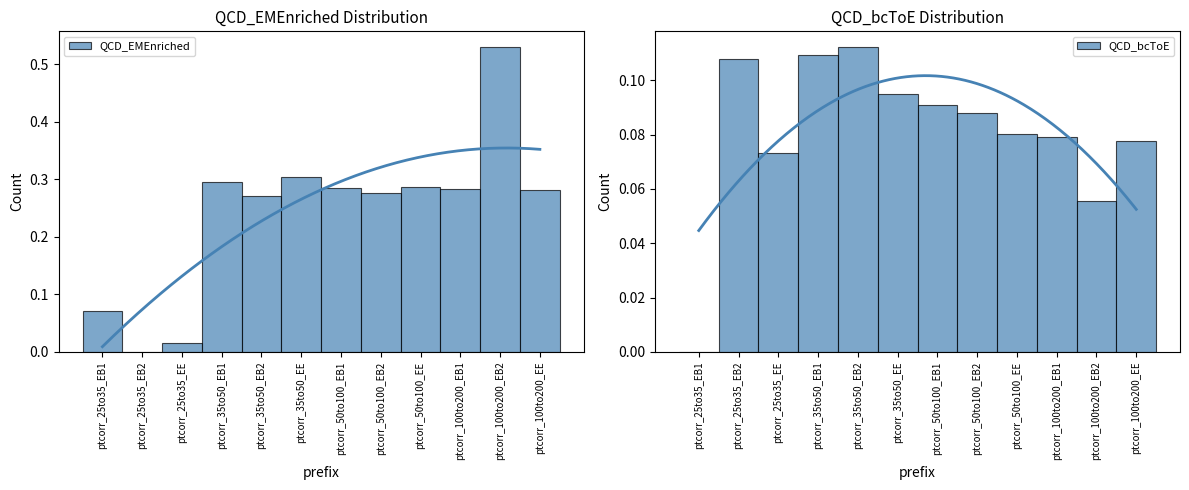

Rank the categories by QCD_bcToE value from highest to lowest.

ptcorr_35to50_EB2, ptcorr_35to50_EB1, ptcorr_25to35_EB2, ptcorr_35to50_EE, ptcorr_50to100_EB1, ptcorr_50to100_EB2, ptcorr_50to100_EE, ptcorr_100to200_EB1, ptcorr_100to200_EE, ptcorr_25to35_EE, ptcorr_100to200_EB2, ptcorr_25to35_EB1